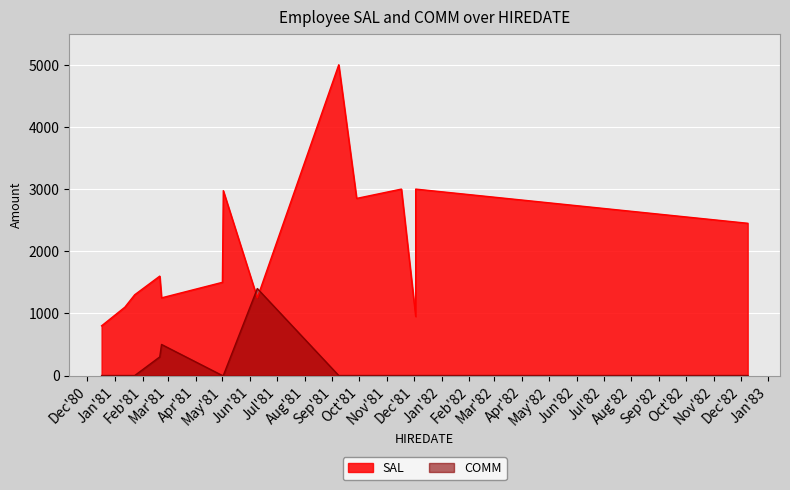

At which category is the sum across all series the highest?

1981-09-08